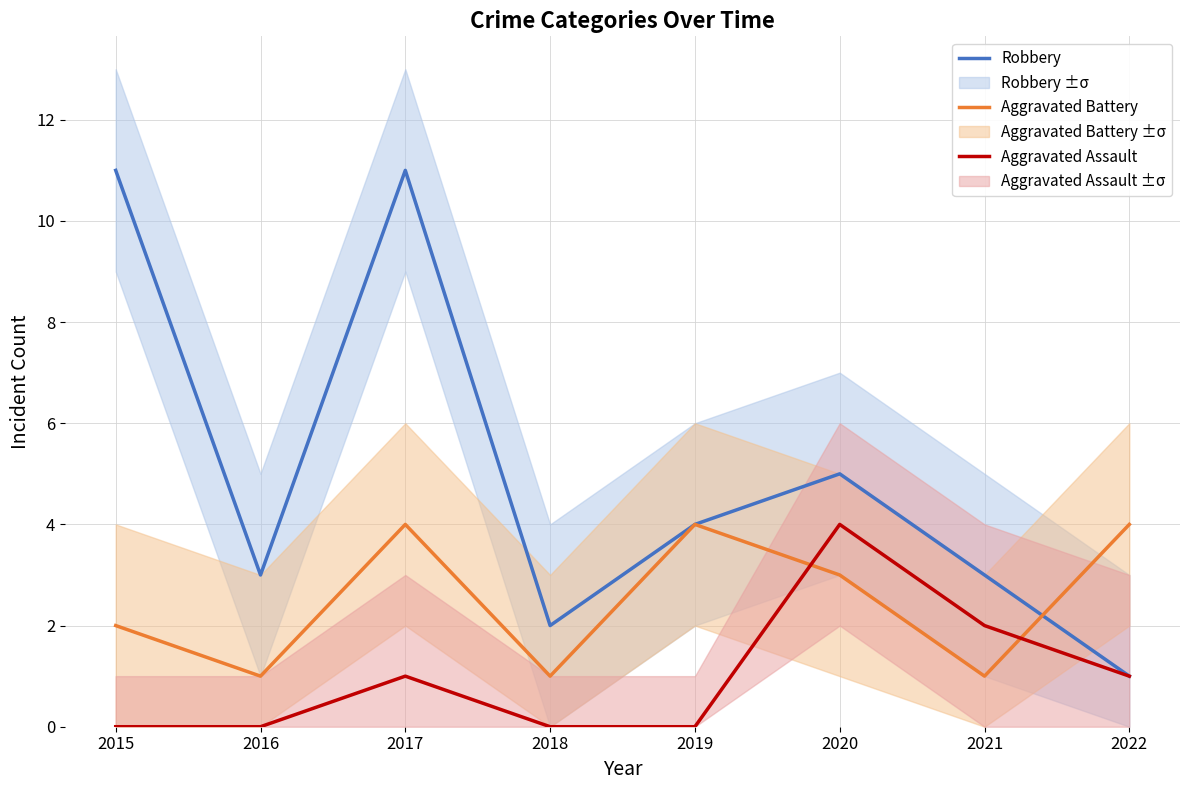

What is the difference between the maximum and minimum values in the Aggravated Assault series?

4